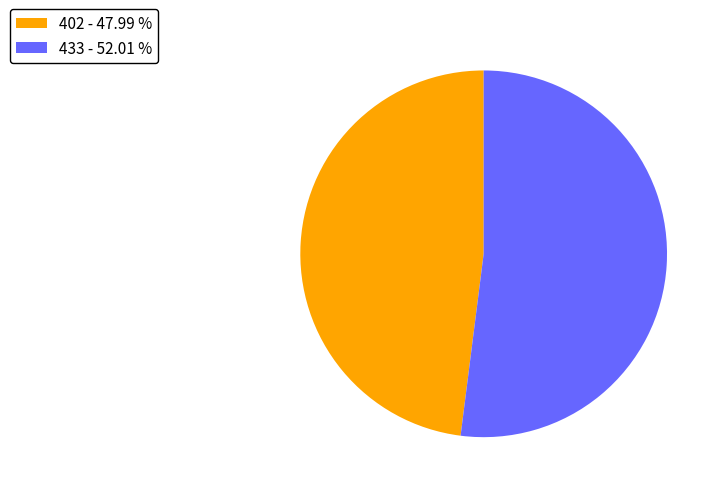

How many segments does this pie chart have?

2